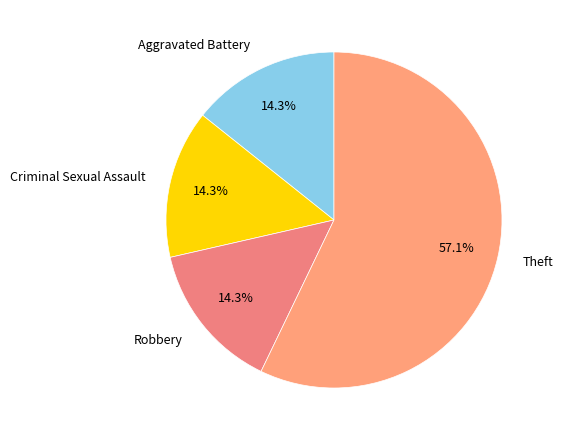

Is it true that Criminal Sexual Assault is 14% of the pie?

True